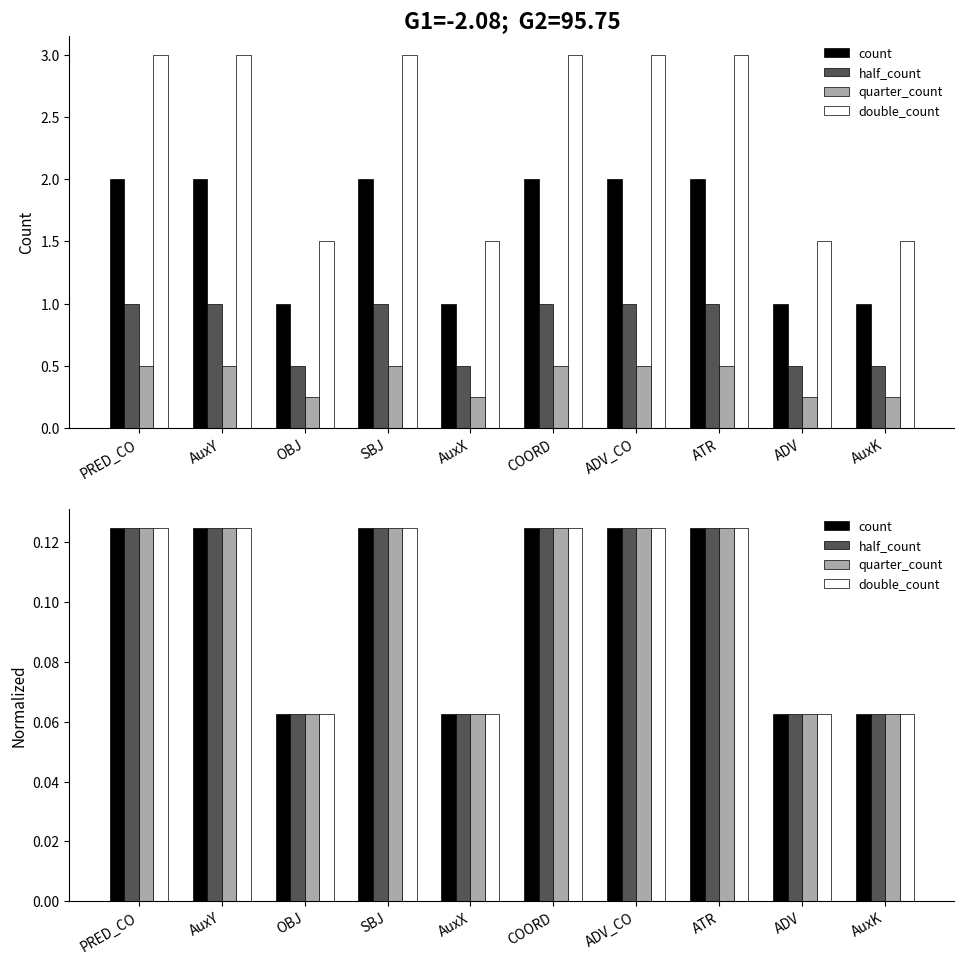

The value of quarter_count at OBJ is 0.1. True or false?

True